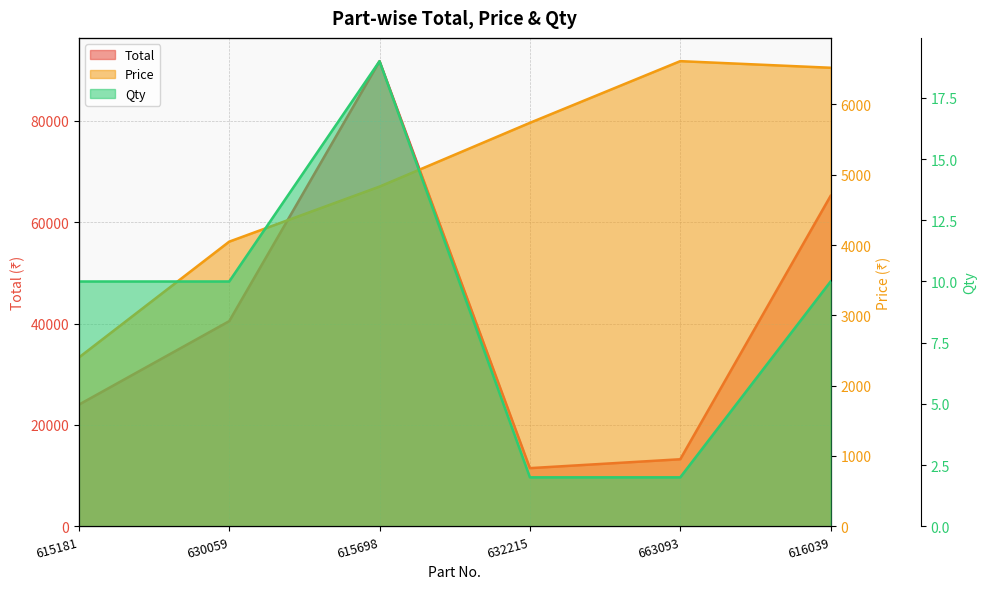

What is the lowest value of the Total series?

11476